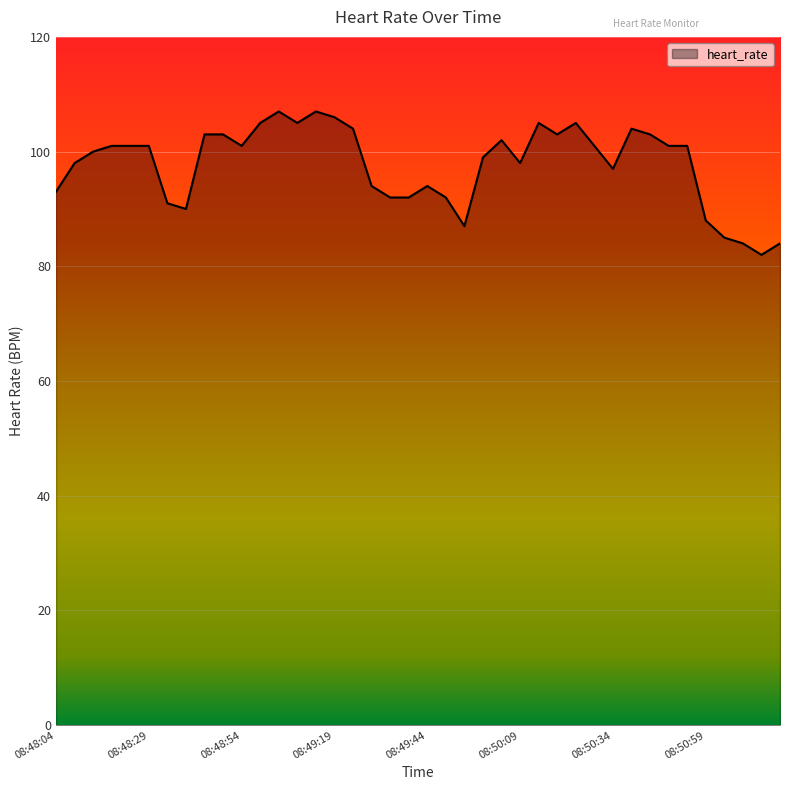

What is the maximum value shown in the chart?

107